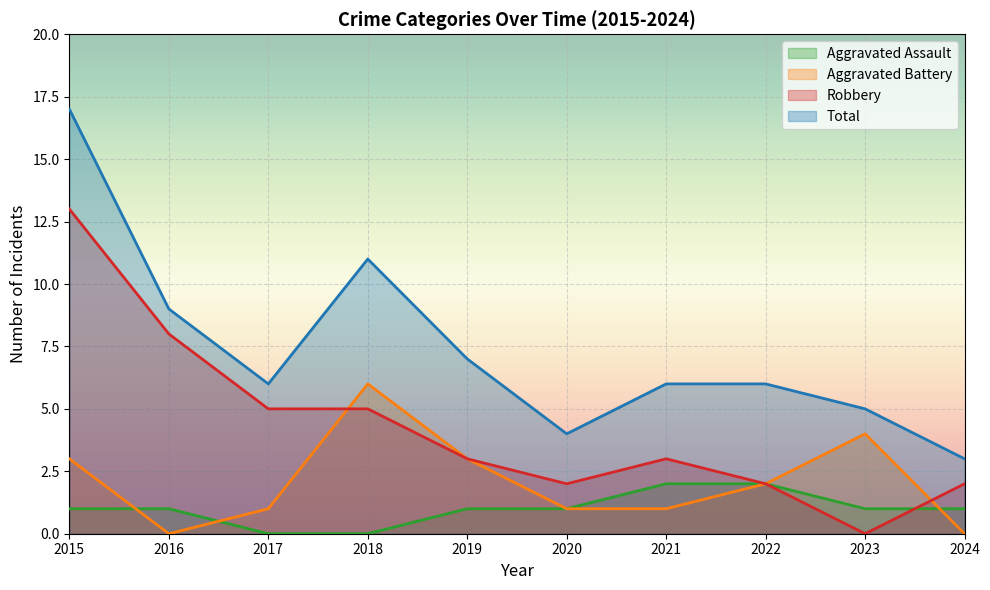

How many values in the Total series are below 6?

3